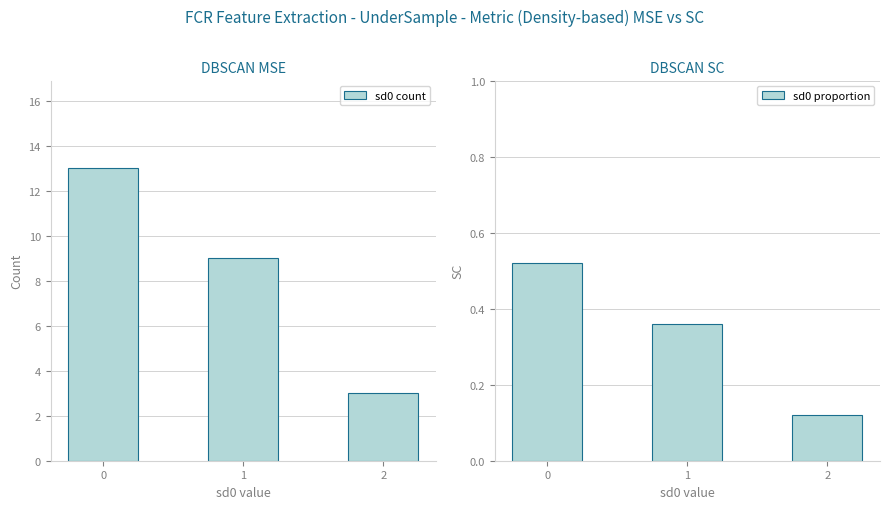

What is the value of the sd0 proportion bar at the 3rd from the left?

0.1